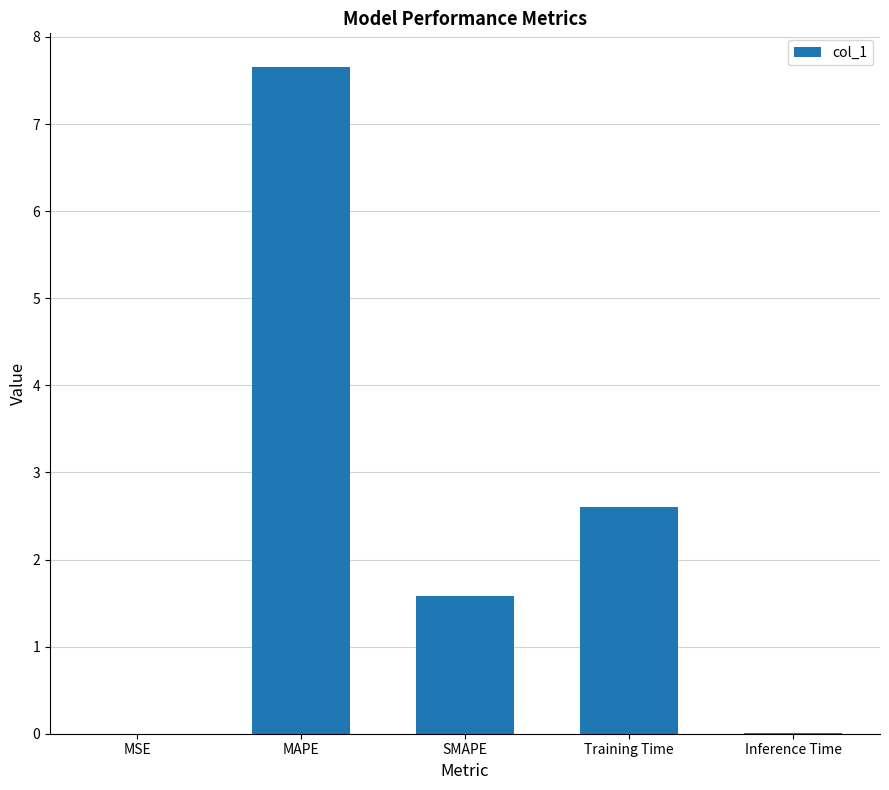

Between MAPE and MSE, which is larger?

MAPE